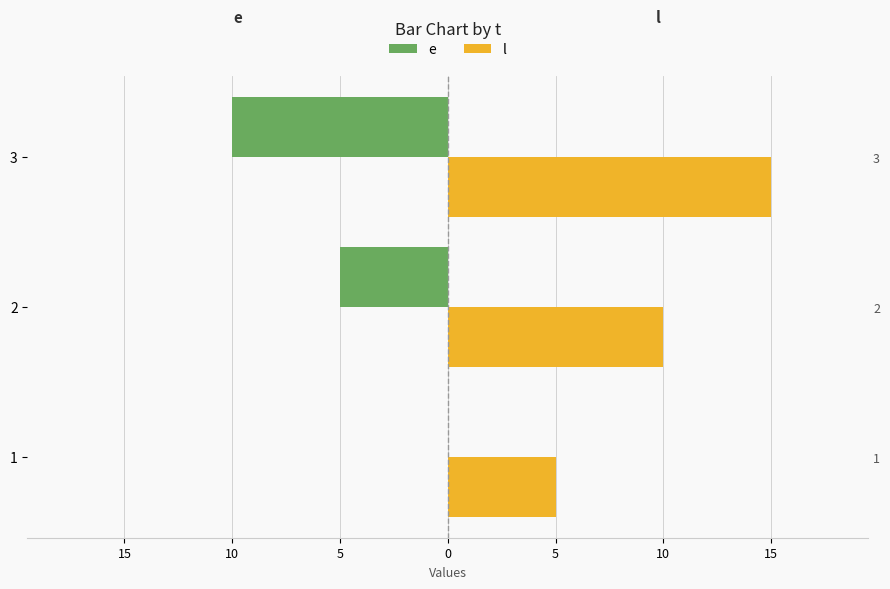

How many data points in e are less than -5?

1